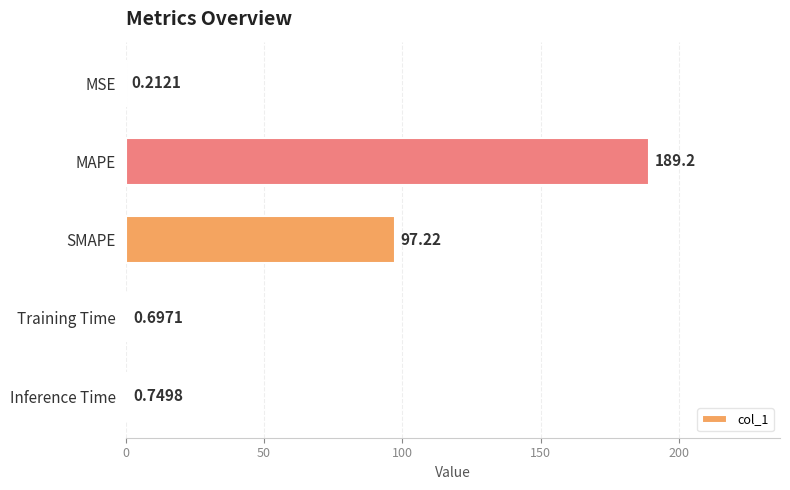

What is the change in value from MSE to Inference Time?

+0.5